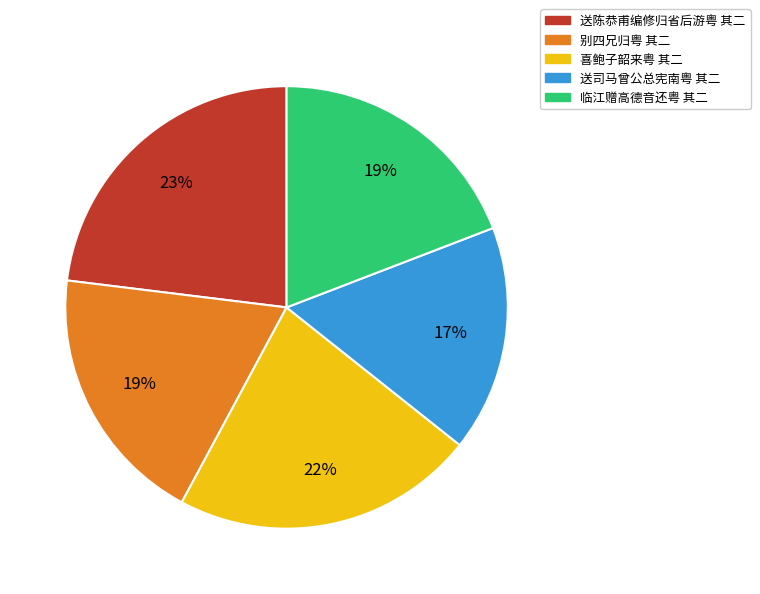

Does any single category account for the majority?

No